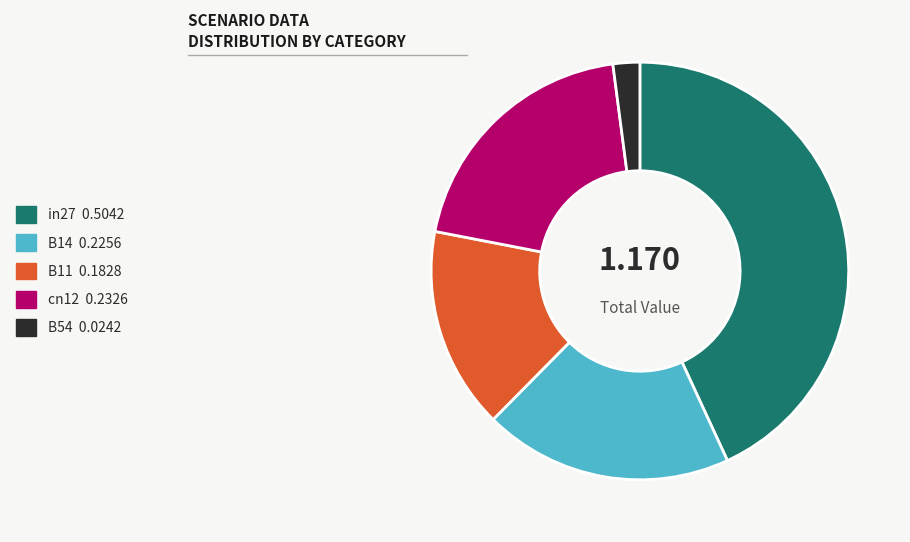

Combined, do B54 0.0242 and in27 0.5042 account for over 50%?

No